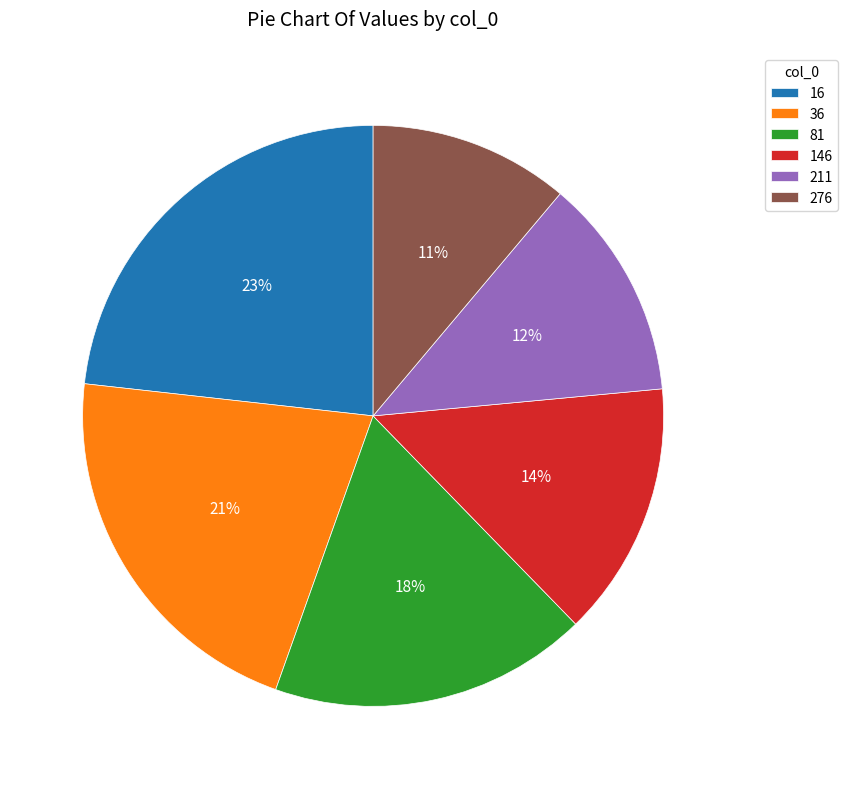

Do 276 and 146 together represent more than half of the pie?

No